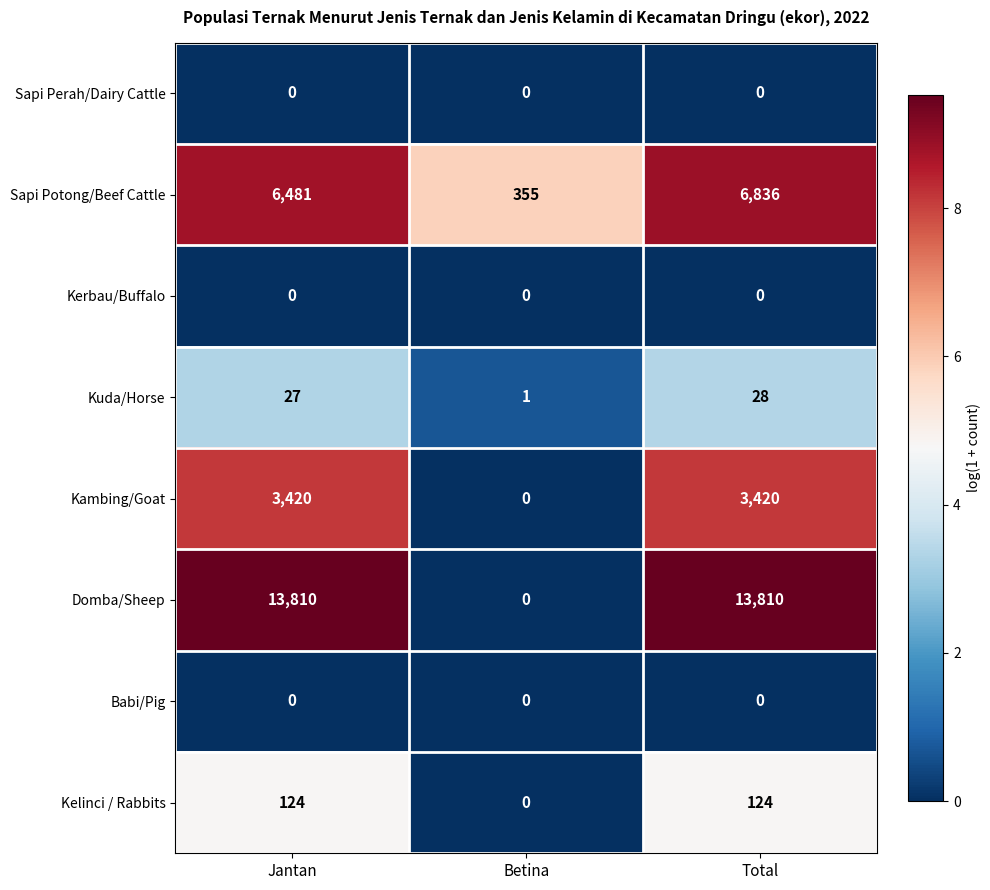

The value of Kambing/Goat at Jantan is 3420. True or false?

True